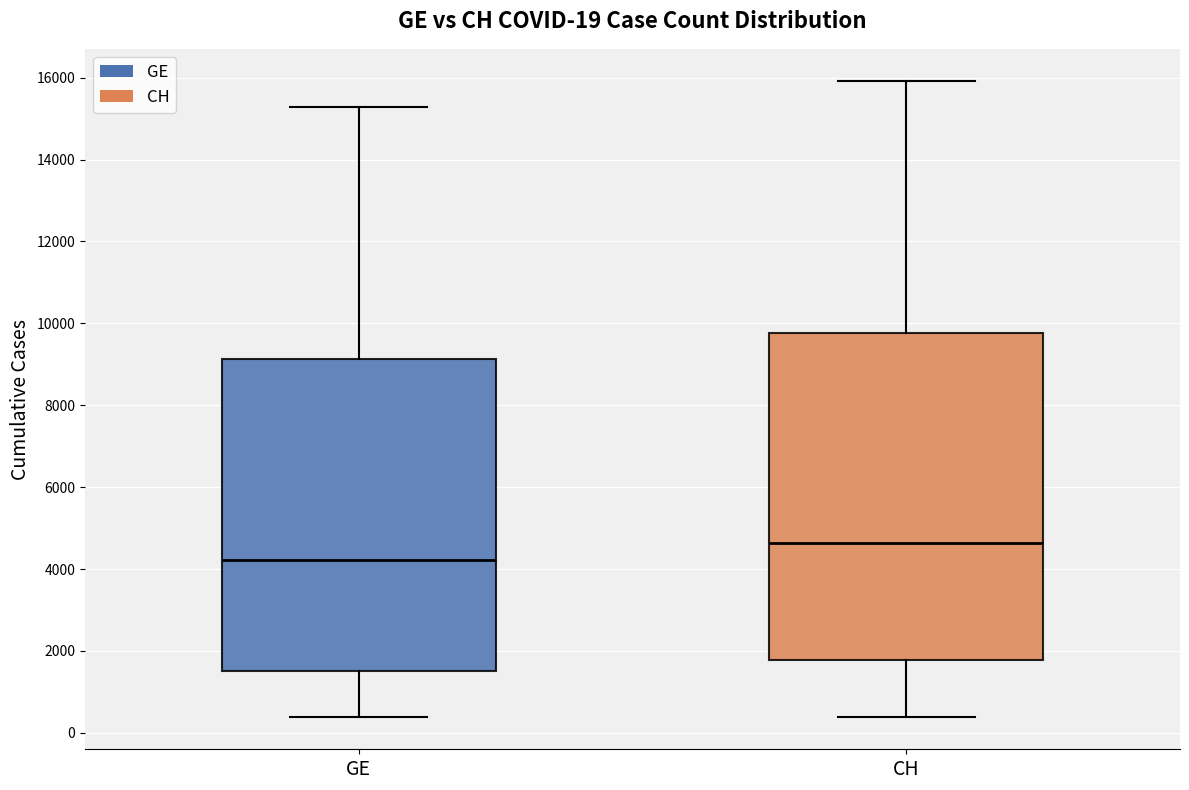

Which box's median line is the lowest?

GE